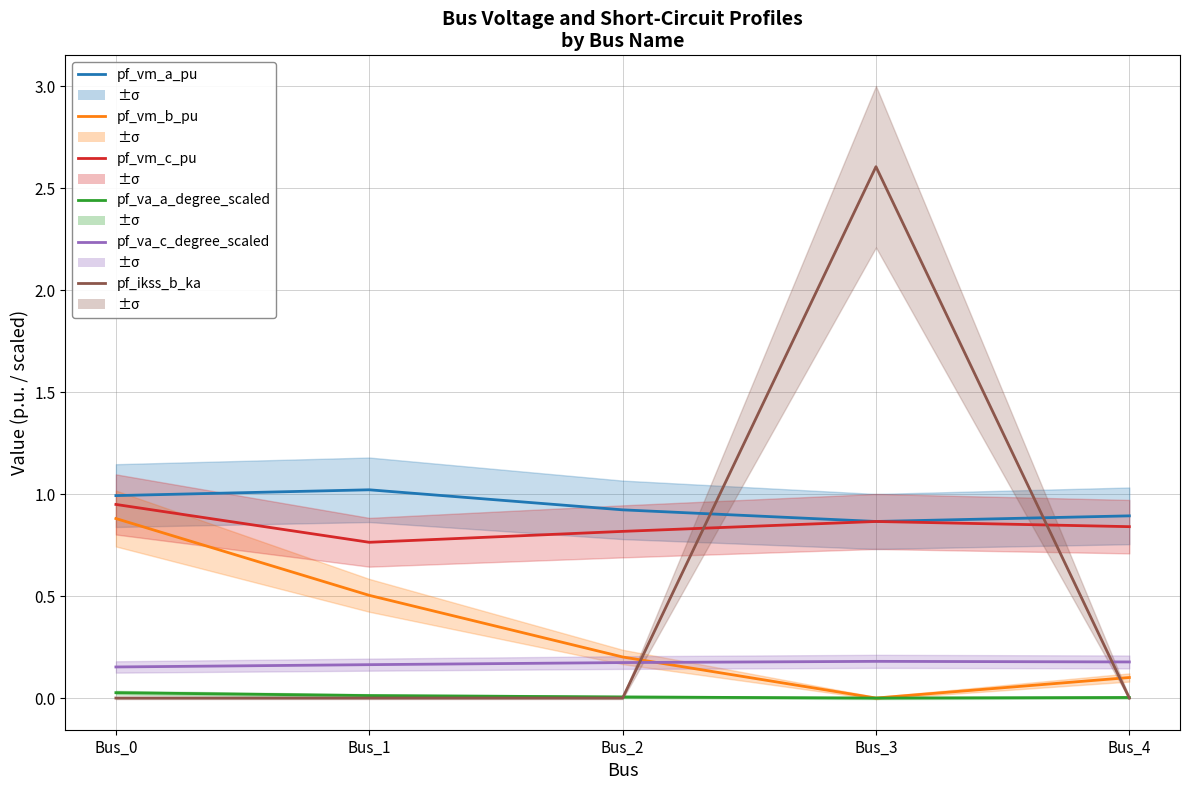

Which series has the widest spread of values?

pf_ikss_b_ka